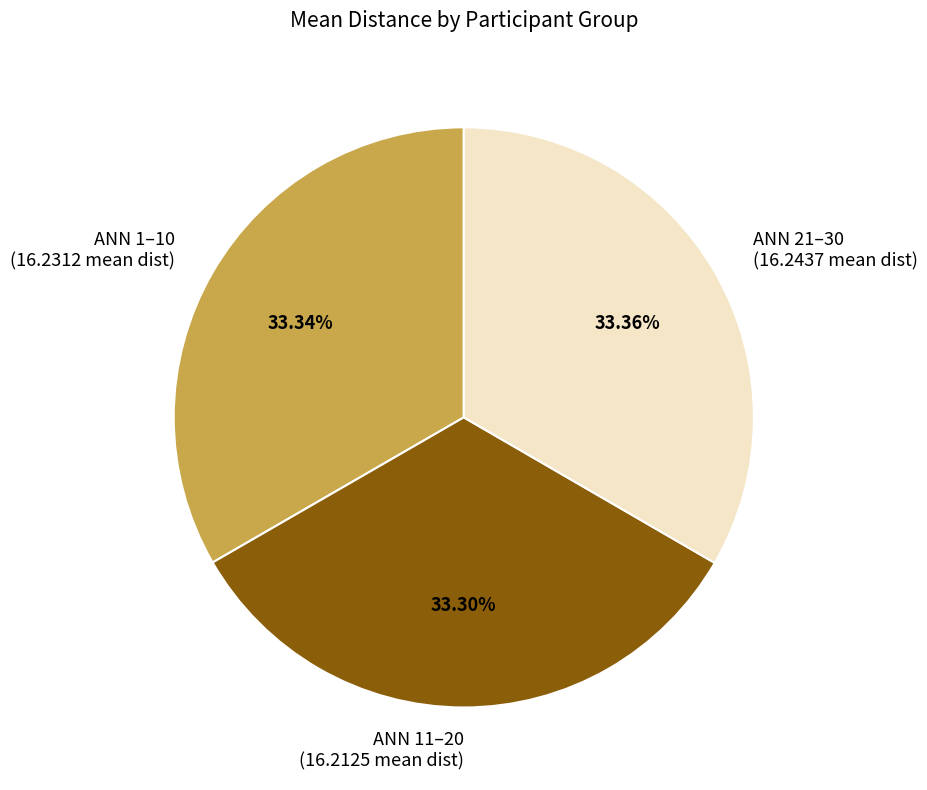

Is there any slice that represents more than half of the pie?

No